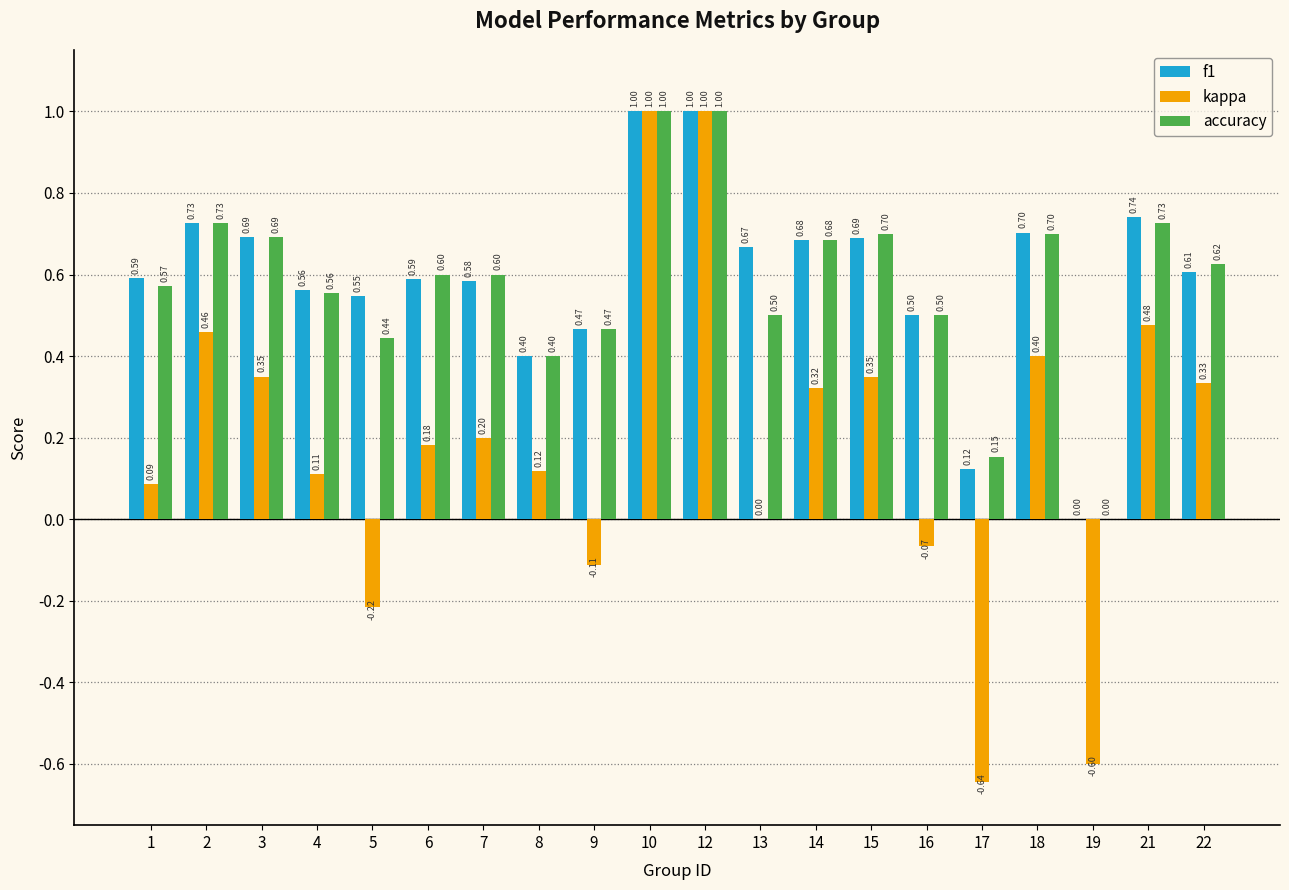

Between 9 and 22, which series saw the biggest shift?

kappa